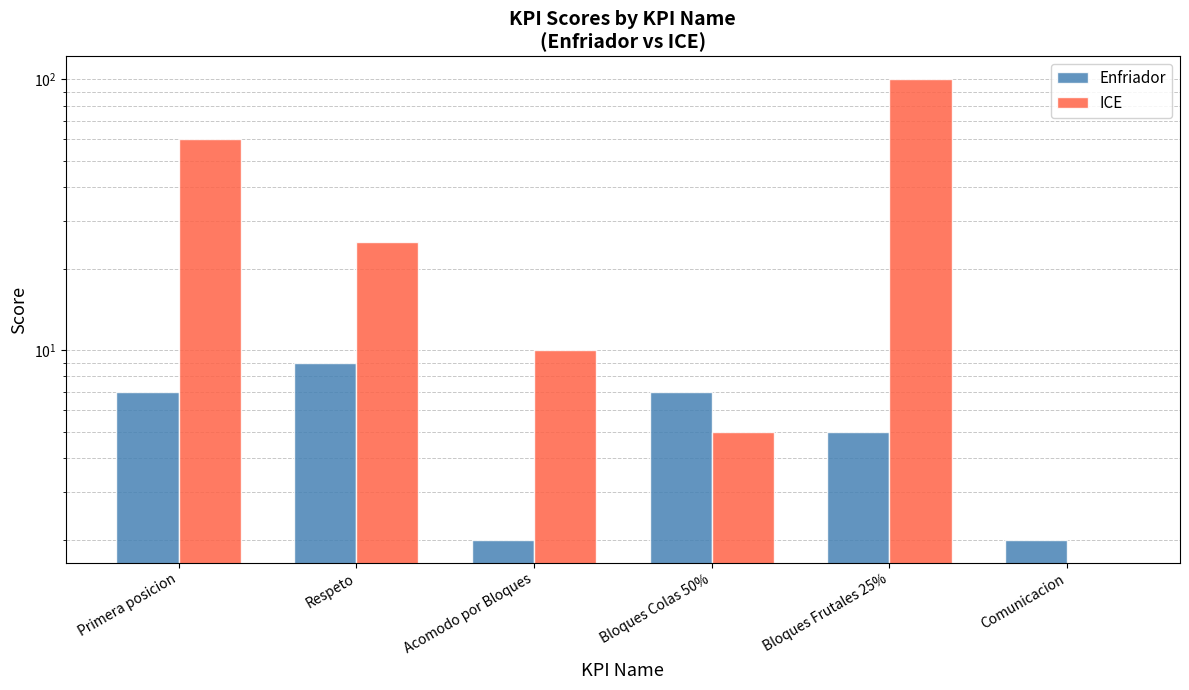

How many distinct data groups are displayed?

2